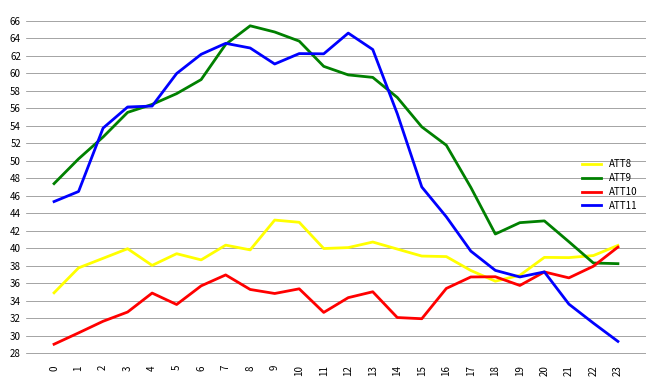

The ATT10 series shows 46.8 at 4. True or false?

False